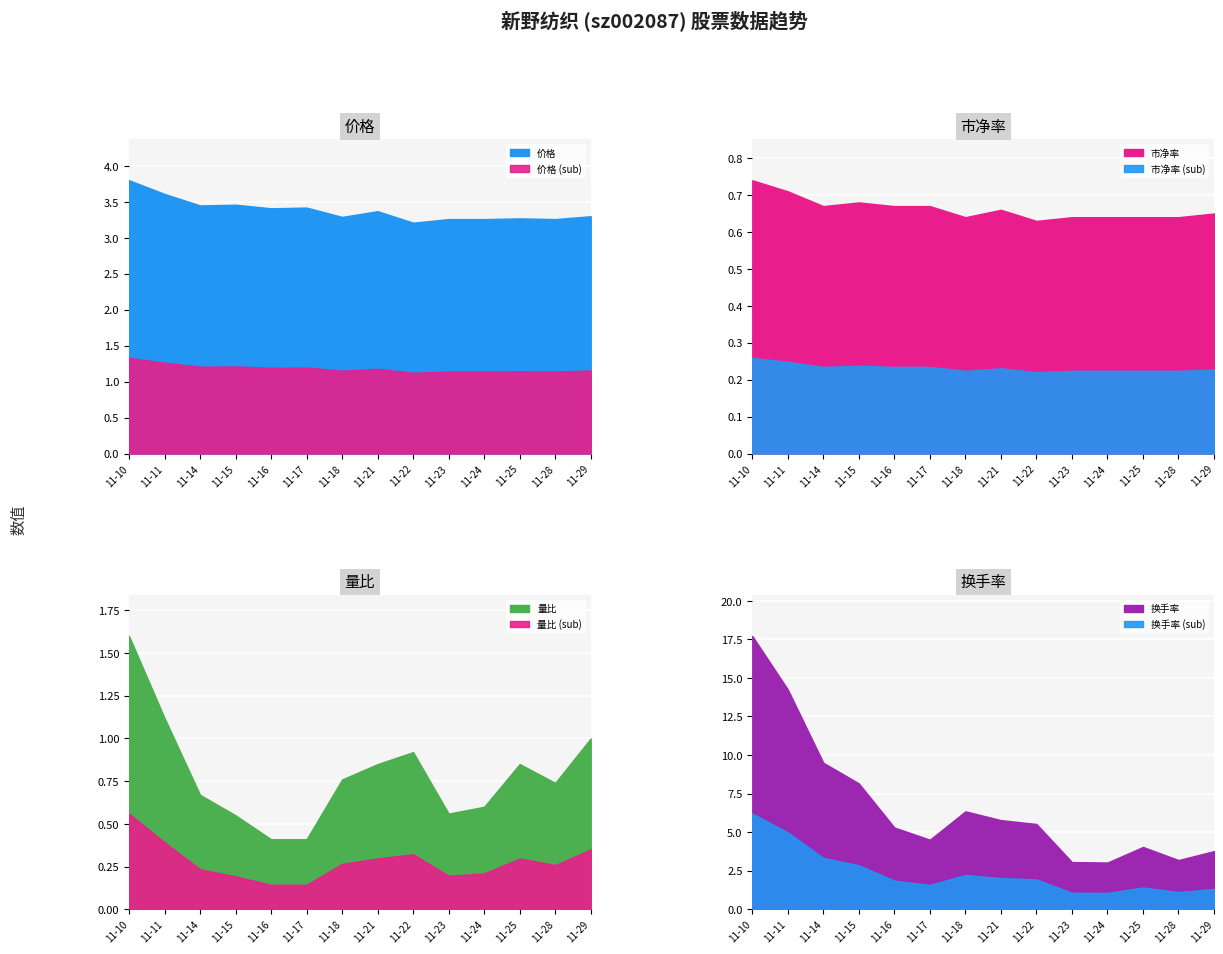

Is the value of 市净率 at 2022-11-11 greater than the value of 量比 at 2022-11-11?

No